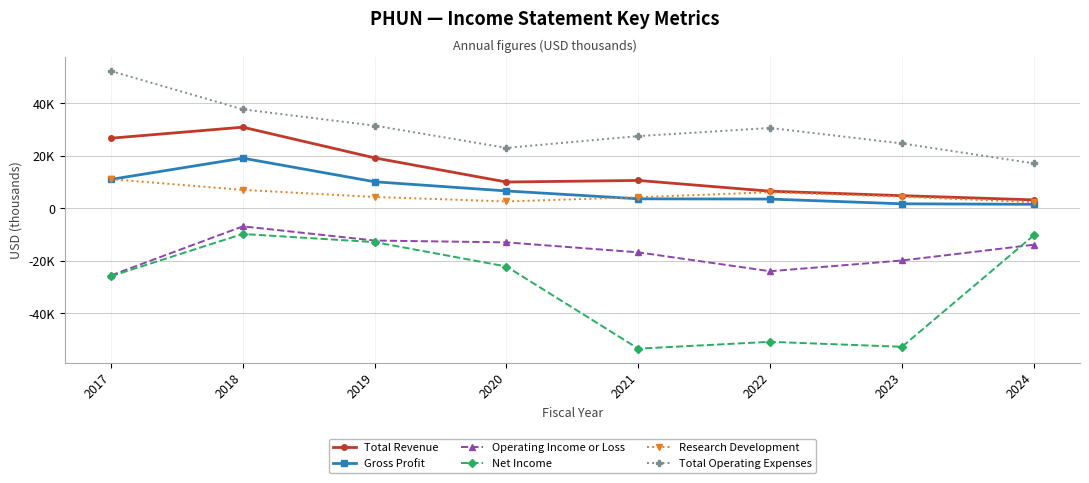

Is this an area chart (filled region under the line)?

No